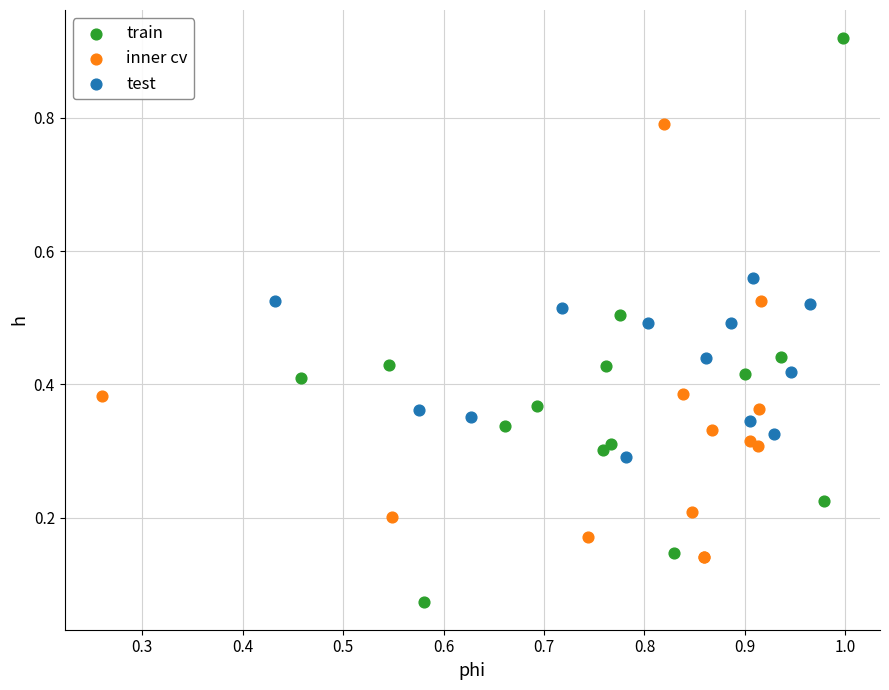

Which series has the largest Y range (max minus min)?

train